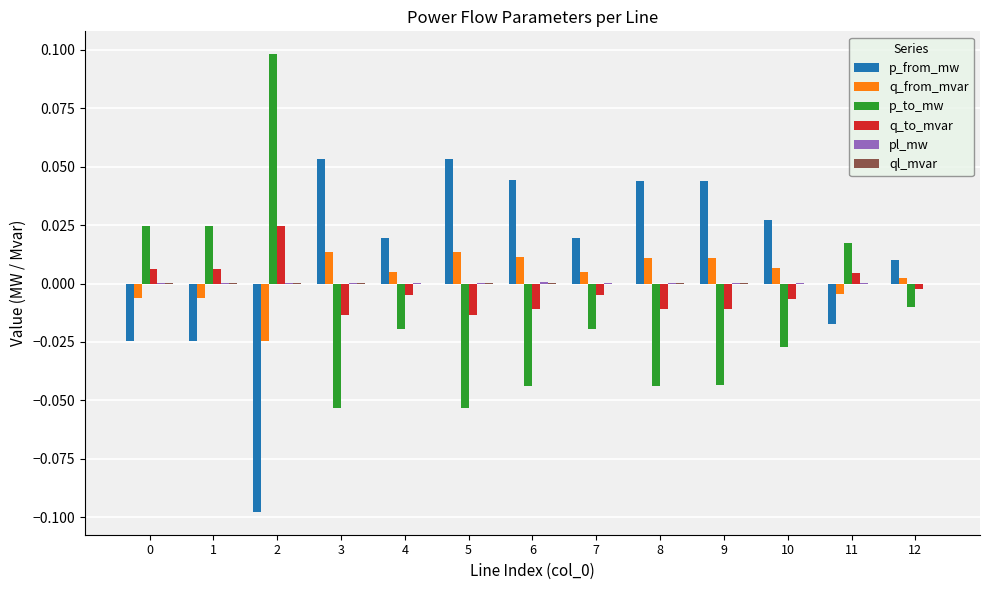

Which series has the largest total across all categories?

p_from_mw